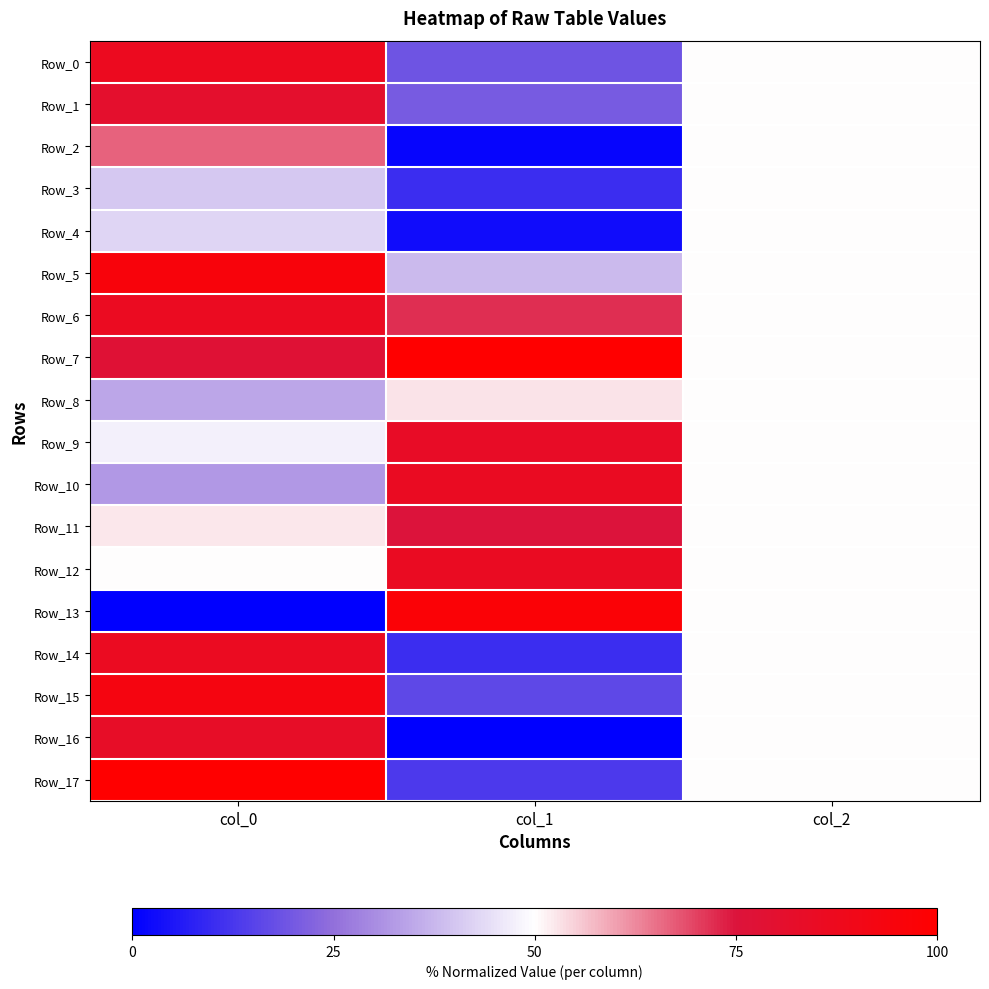

Reading right to left, transcribe all the data shown in this chart.

Row_0: col_2=50.0	col_1=19.1	col_0=86.9
Row_1: col_2=50.0	col_1=20.6	col_0=81.0
Row_2: col_2=50.0	col_1=1.5	col_0=66.7
Row_3: col_2=50.0	col_1=10.3	col_0=40.5
Row_4: col_2=50.0	col_1=2.9	col_0=42.9
Row_5: col_2=50.0	col_1=38.2	col_0=95.2
Row_6: col_2=50.0	col_1=72.1	col_0=85.7
Row_7: col_2=50.0	col_1=100.0	col_0=77.4
Row_8: col_2=50.0	col_1=52.9	col_0=34.5
Row_9: col_2=50.0	col_1=83.8	col_0=47.6
Row_10: col_2=50.0	col_1=85.3	col_0=32.1
Row_11: col_2=50.0	col_1=75.0	col_0=52.4
Row_12: col_2=50.0	col_1=85.3	col_0=50.0
Row_13: col_2=50.0	col_1=97.1	col_0=0.0
Row_14: col_2=50.0	col_1=10.3	col_0=85.7
Row_15: col_2=50.0	col_1=16.2	col_0=92.9
Row_16: col_2=50.0	col_1=0.0	col_0=83.3
Row_17: col_2=50.0	col_1=13.2	col_0=100.0